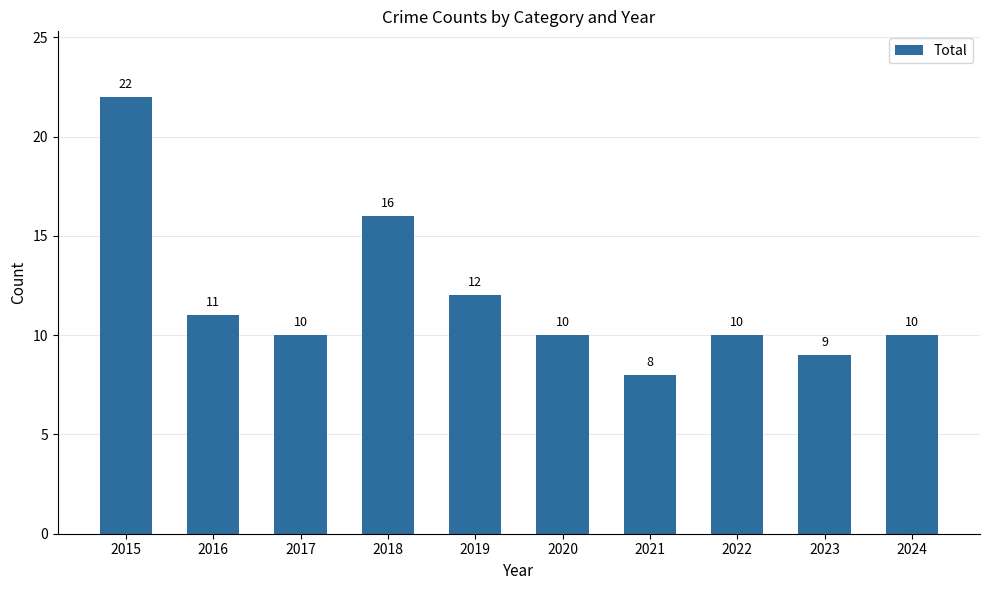

What is the sum of all values?

118